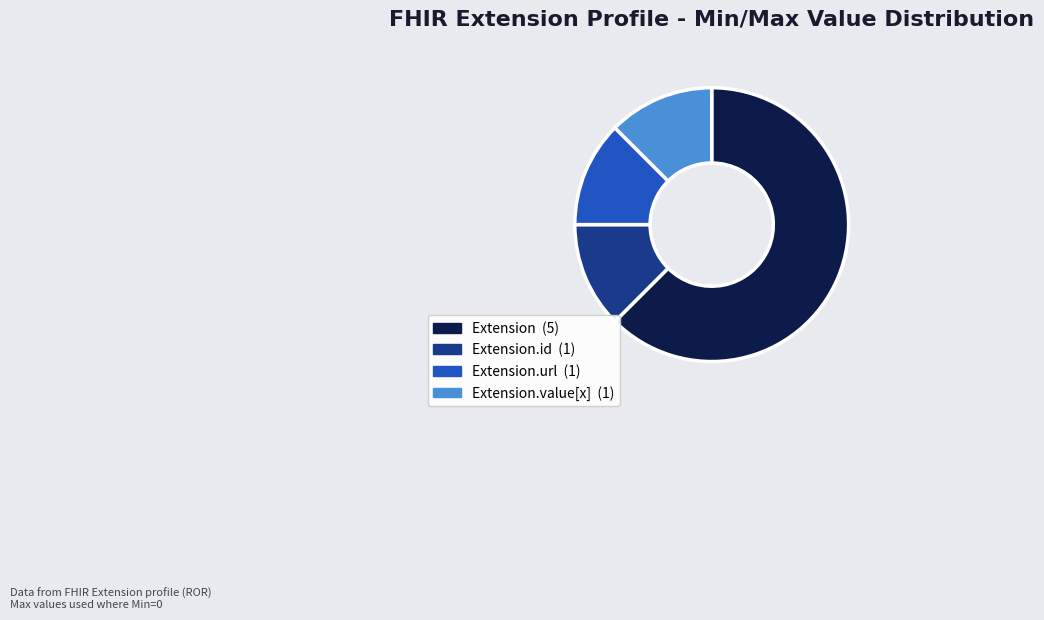

Is there a majority slice in this chart?

Yes